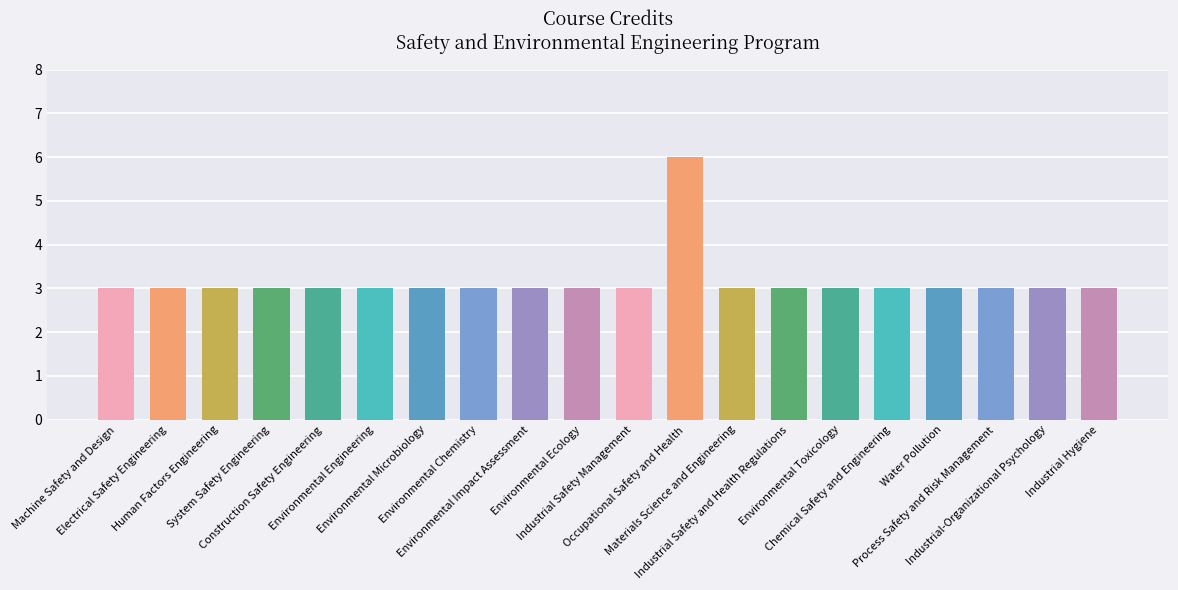

Reading left to right, what are all the values shown in this chart?

3	3	3	3	3	3	3	3	3	3	3	6	3	3	3	3	3	3	3	3